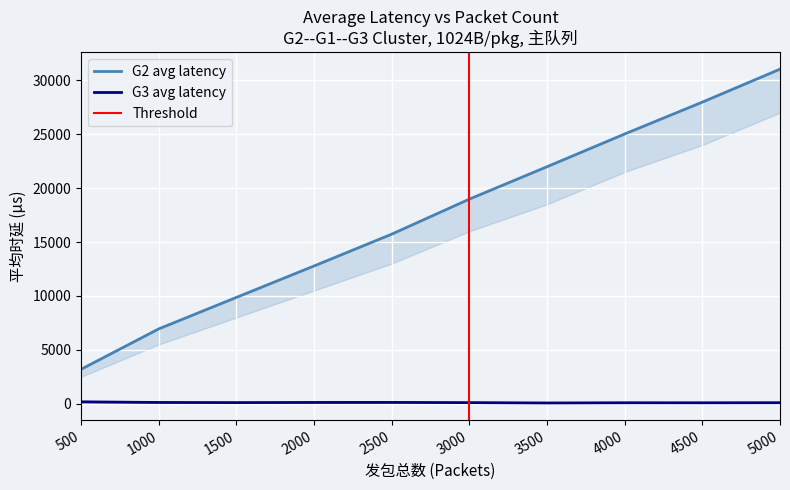

Rank the series by their average value, from highest to lowest.

G2_avg_latency, G3_avg_latency